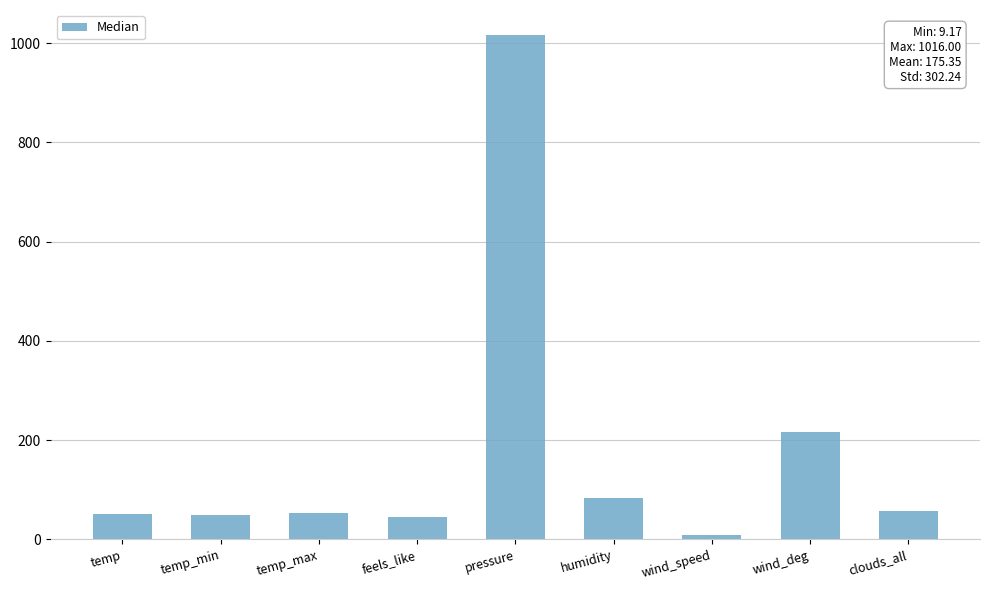

Between temp and humidity, which is larger?

humidity